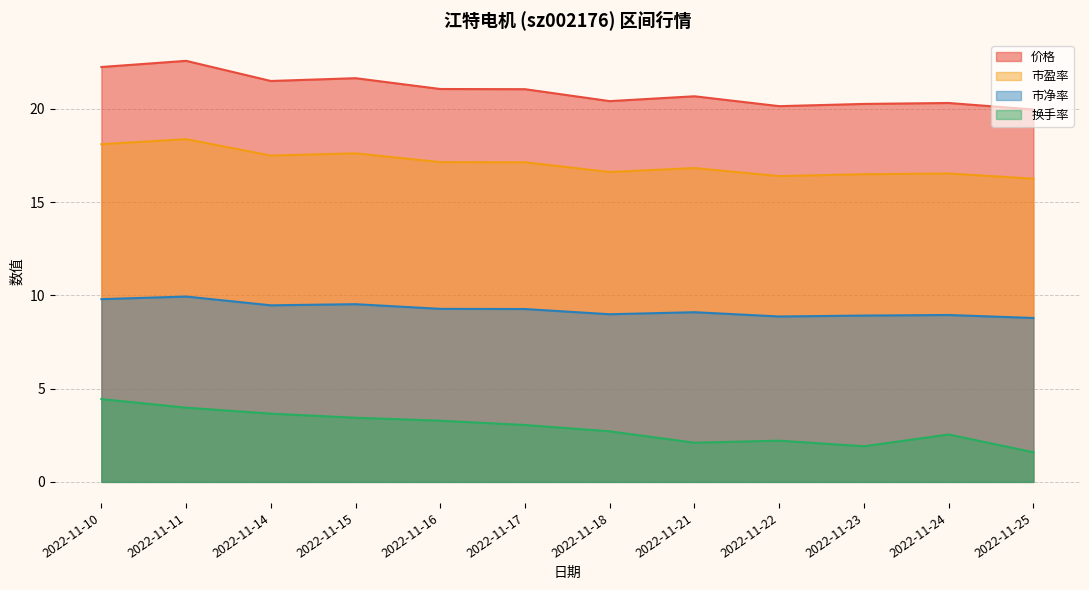

The value of 换手率 at 2022-11-14 is 1.3. True or false?

False